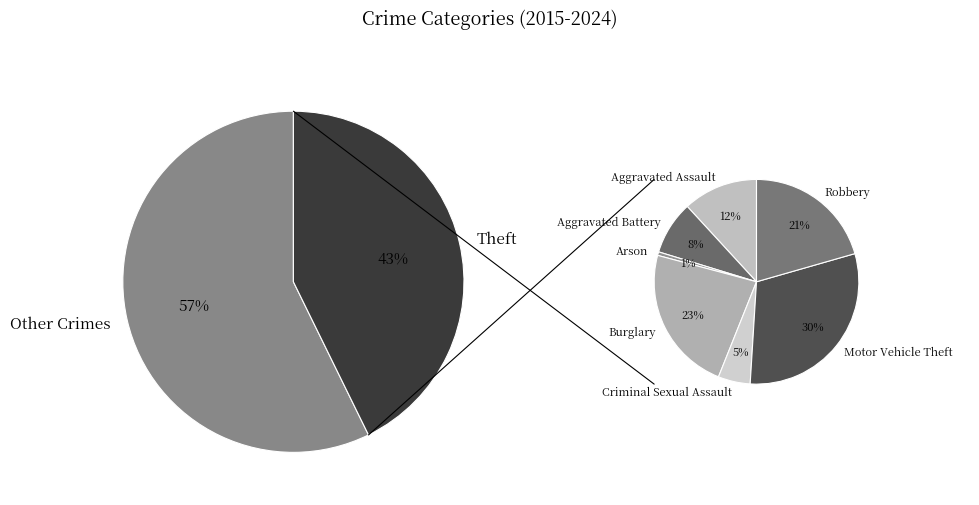

How many slices are in this pie chart?

8